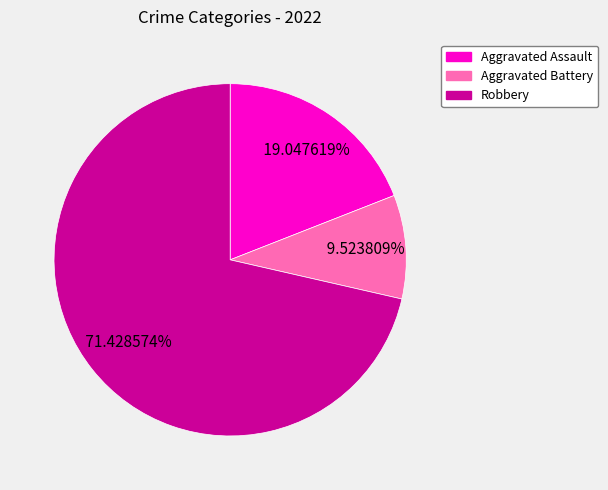

What percentage is the Aggravated Assault slice, to the nearest percent?

19%